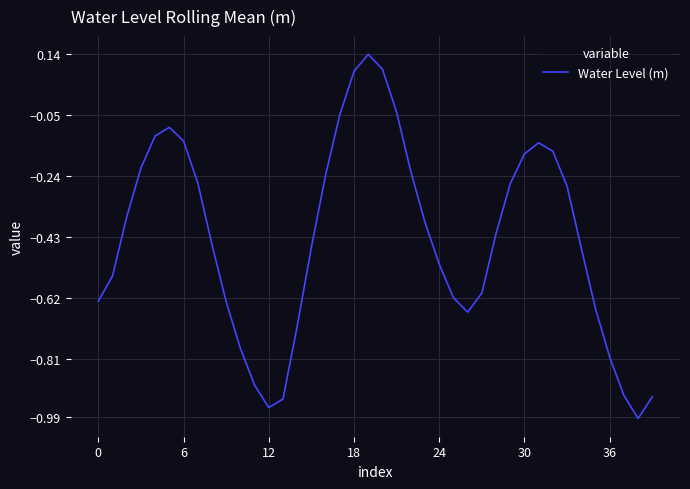

What is the difference between the maximum and minimum values?

1.1